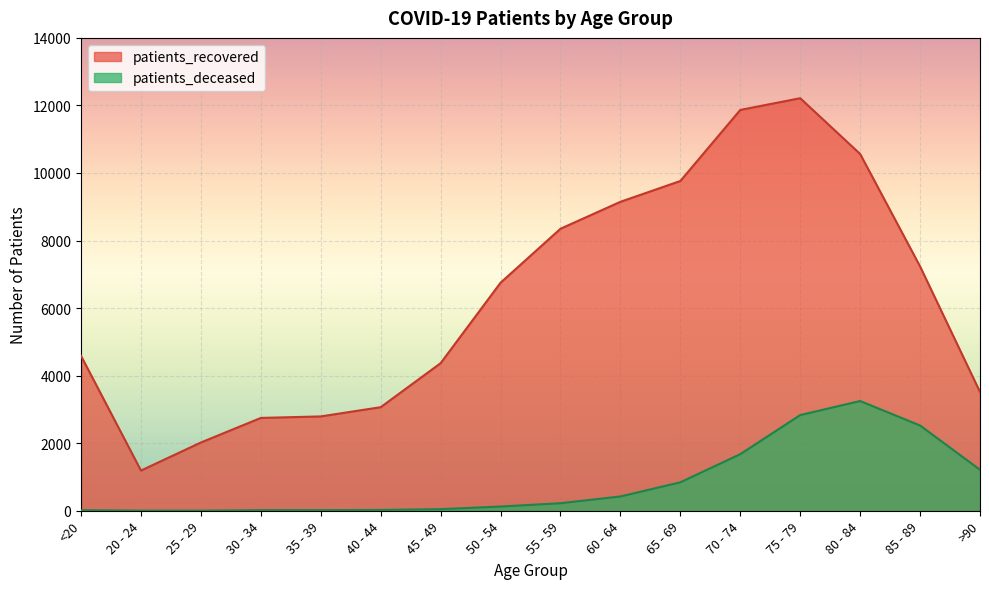

The patients_recovered series shows 1871 at 35 - 39. True or false?

False